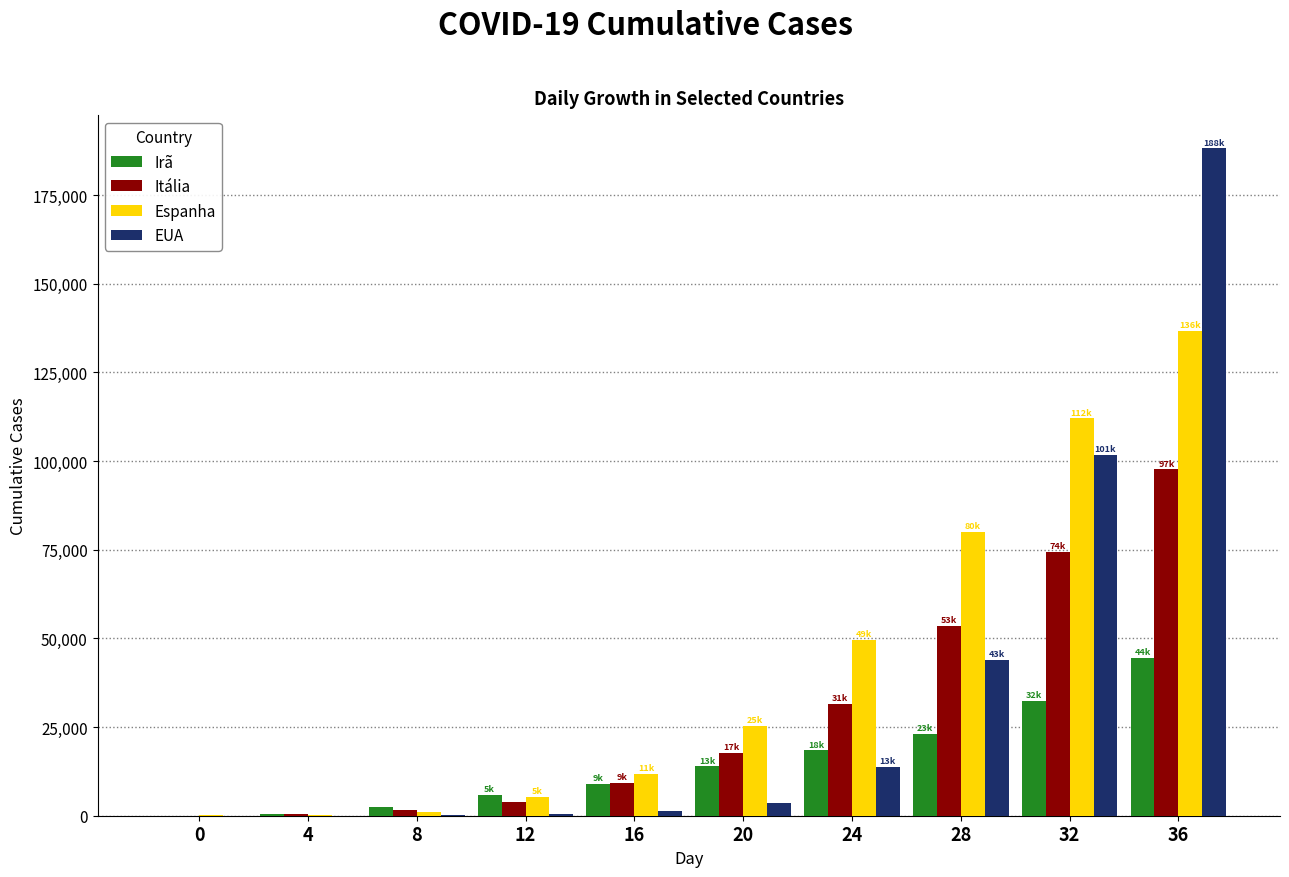

At which category is the sum across all series the highest?

36